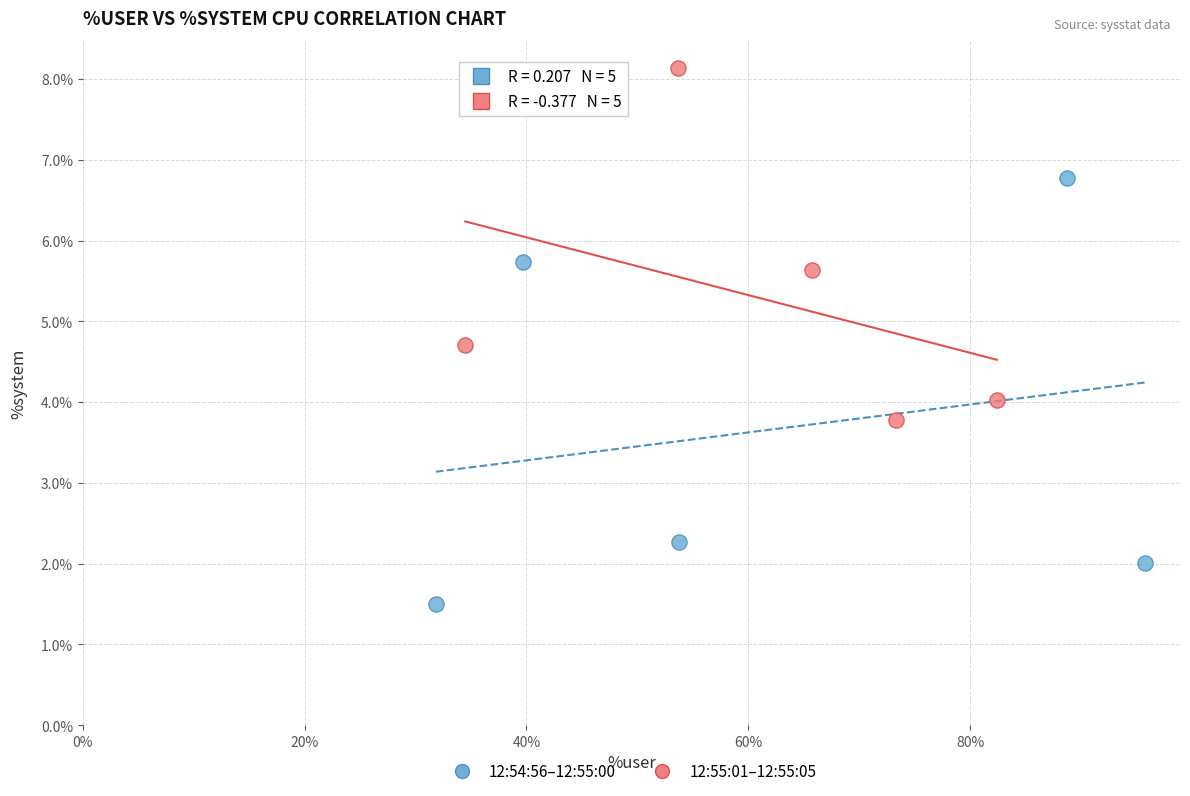

Which series contains the highest Y value?

12:55:01–12:55:05